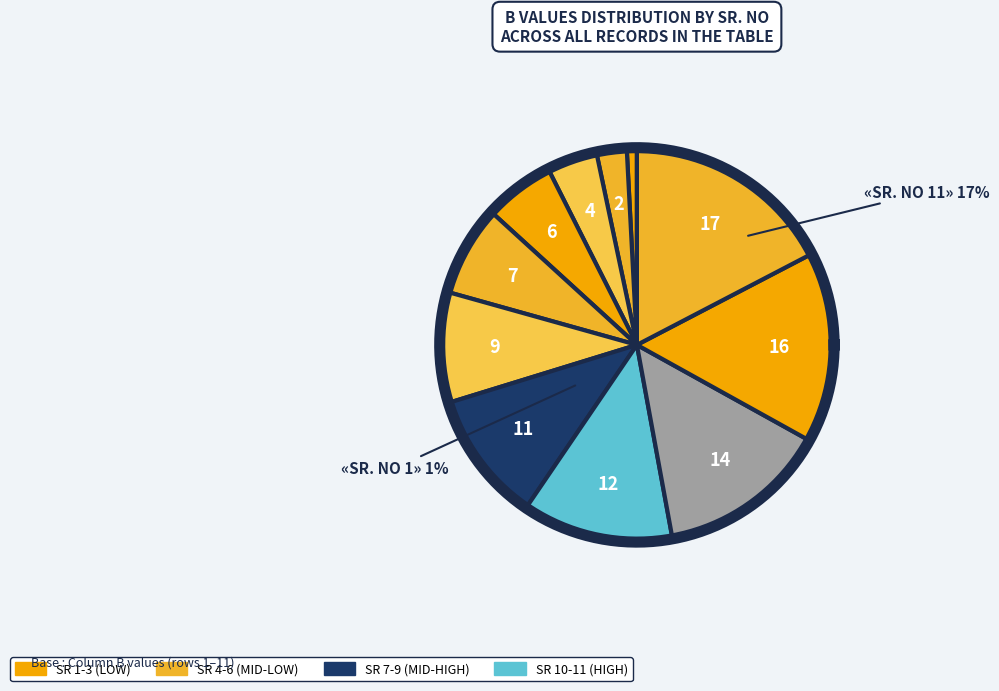

Do 7 and 1 together represent more than half of the pie?

No